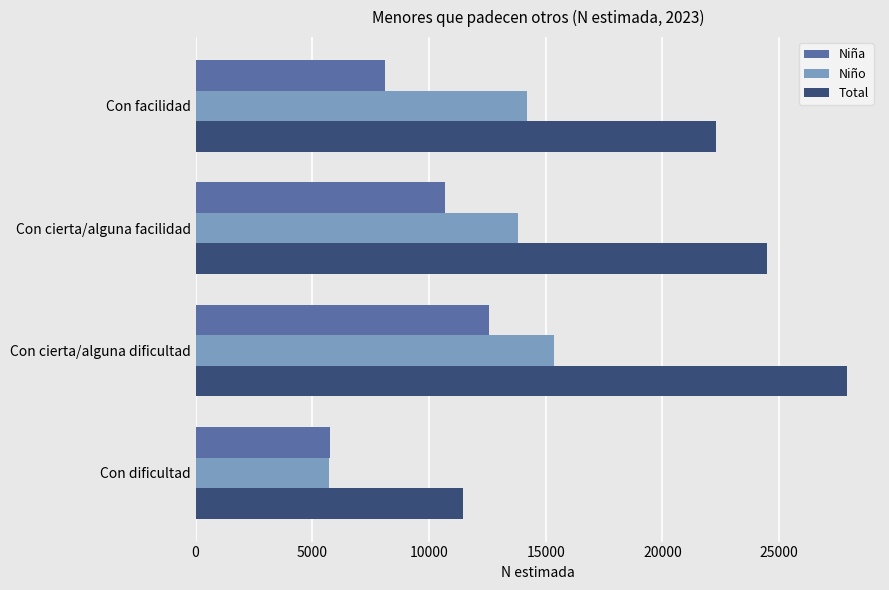

What is the total value across all series at Con facilidad?

44582